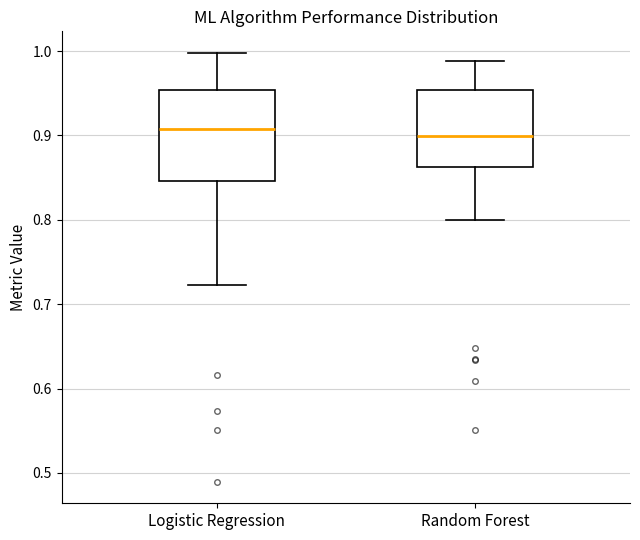

Where does the lower whisker of the box for Random Forest end on the y-axis? The values are not printed on the chart, so give them approximately, as read against the axis.

0.80